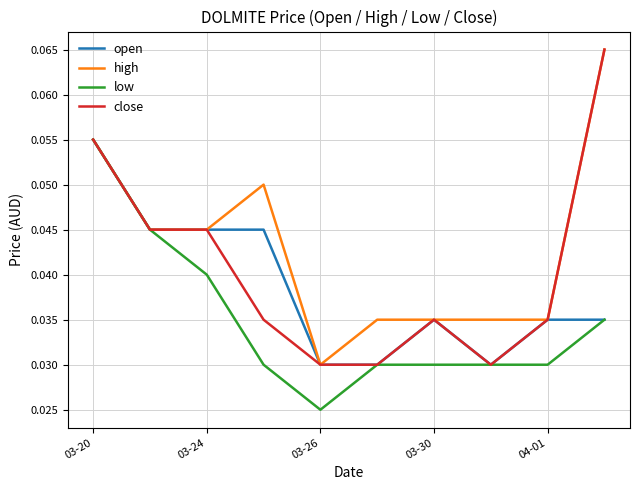

Which series has the largest total across all categories?

high